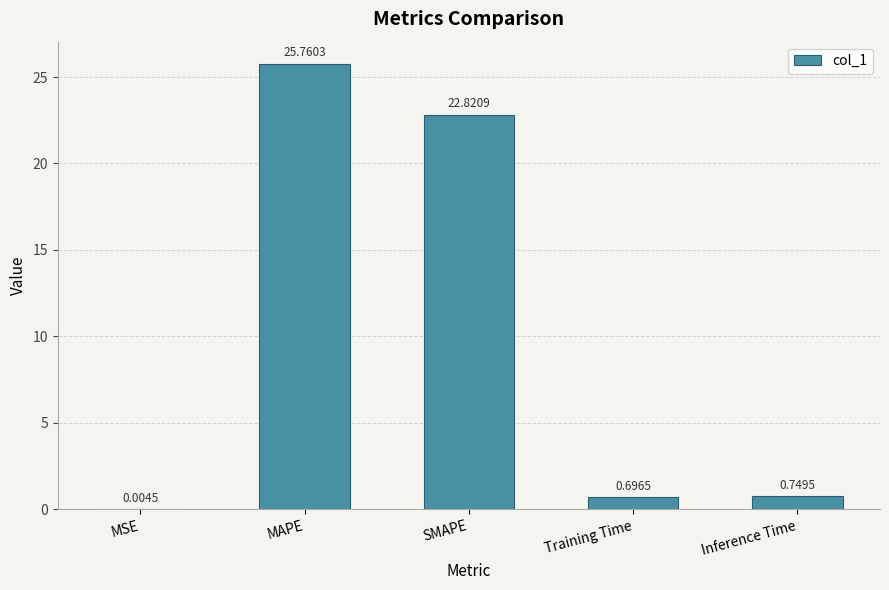

Read the value at SMAPE.

22.8